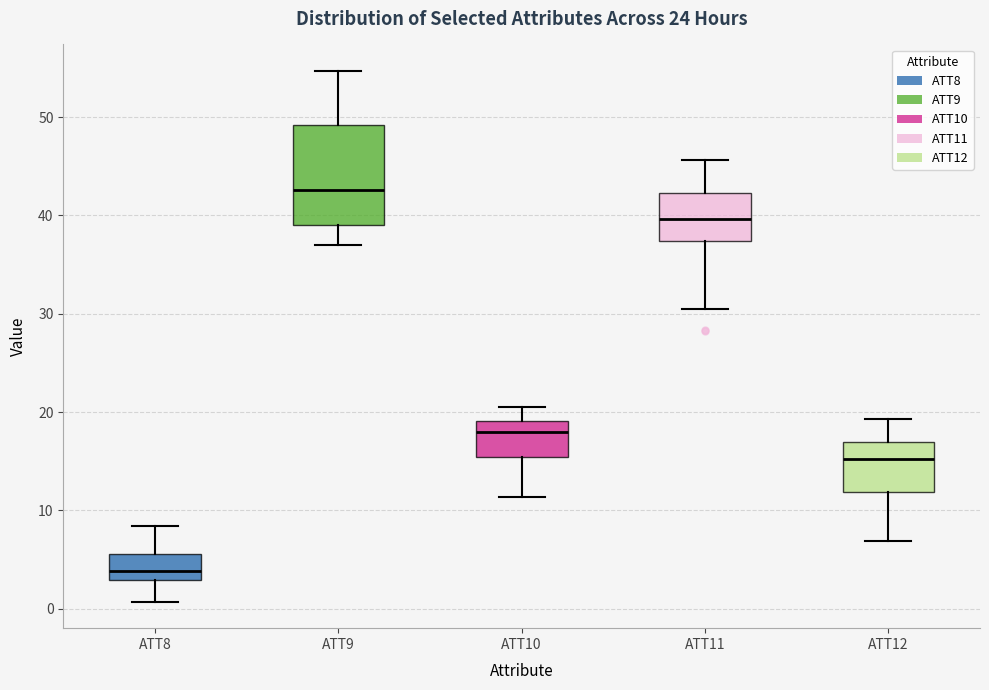

Where is the upper edge of the box for ATT10 on the y-axis? The values are not printed on the chart, so give them approximately, as read against the axis.

19